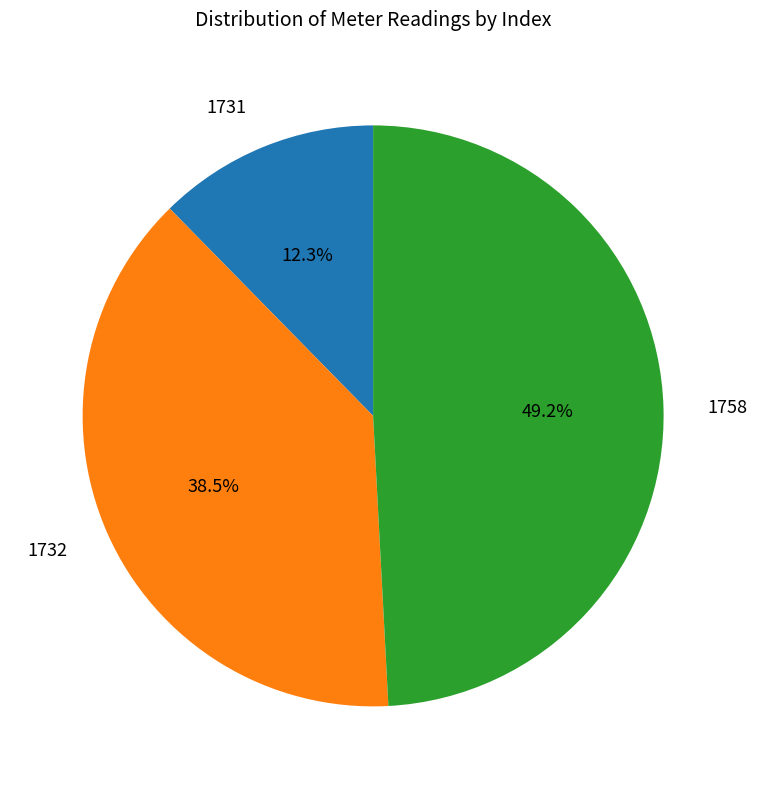

Combined, do 1731 and 1758 account for over 50%?

Yes